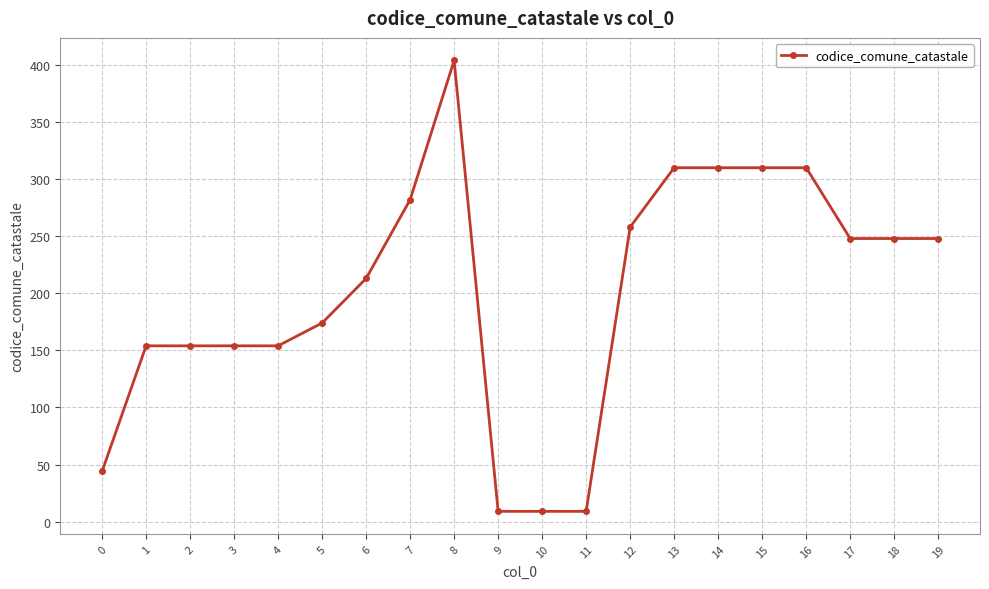

Reading left to right, extract all data points from this chart.

0=44	1=154	2=154	3=154	4=154	5=174	6=213	7=282	8=404	9=9	10=9	11=9	12=258	13=310	14=310	15=310	16=310	17=248	18=248	19=248